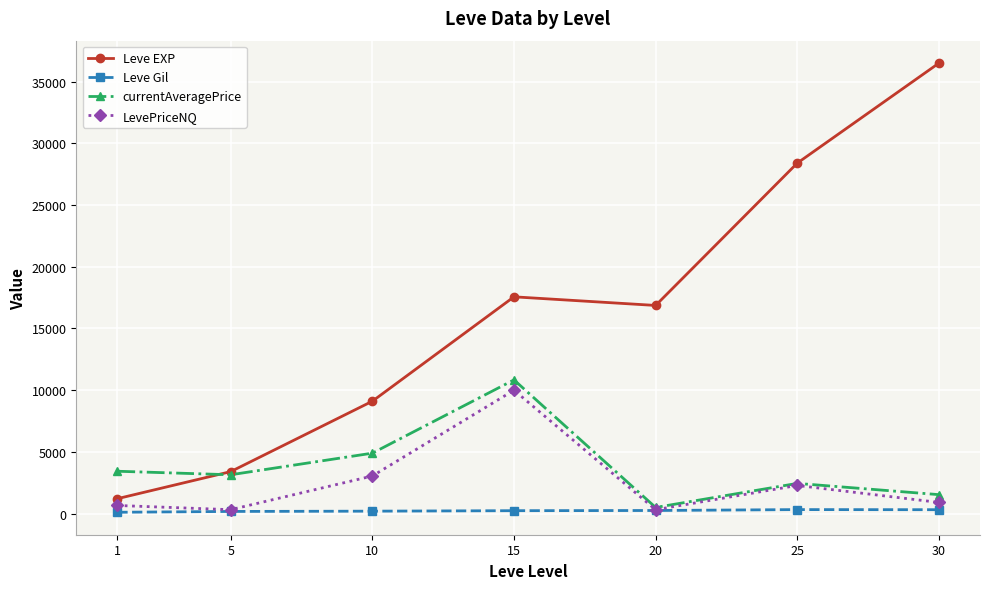

True or false: Leve EXP has a value of 8868.4 at 20.

False